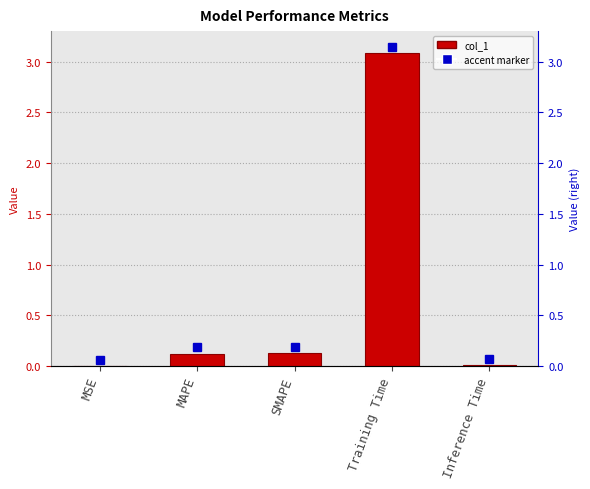

Reading right to left, extract all data points from this chart.

0.0	3.1	0.1	0.1	0.0